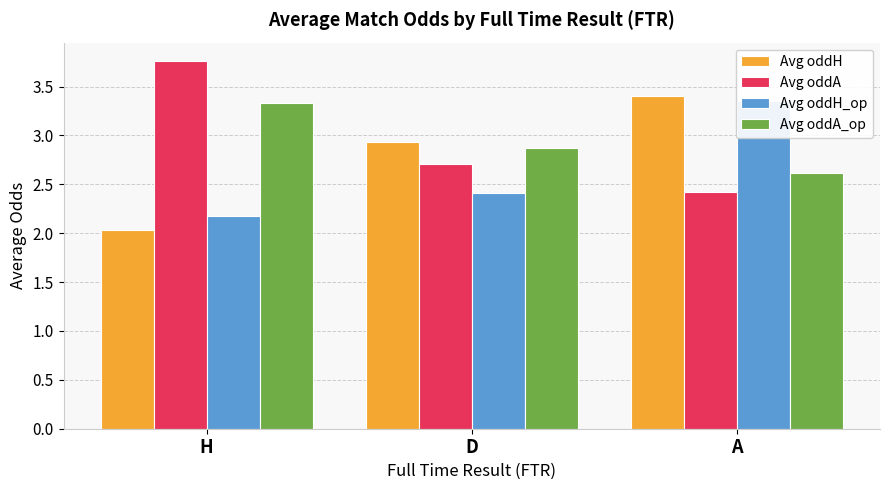

Which series has the largest total across all categories?

Avg oddA